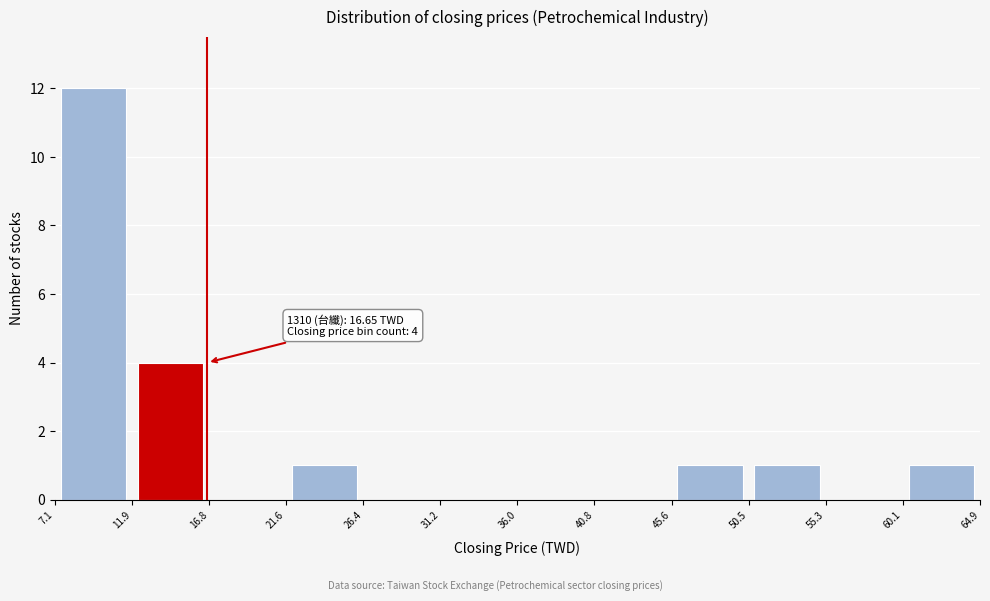

Which range on the x-axis has the tallest bar?

7.1 to 11.9